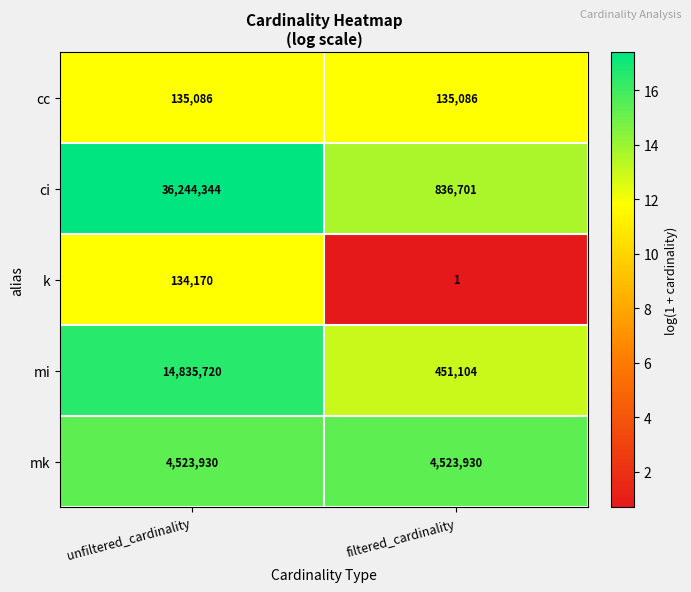

At unfiltered_cardinality, list the series in order from largest to smallest.

ci, mi, mk, cc, k